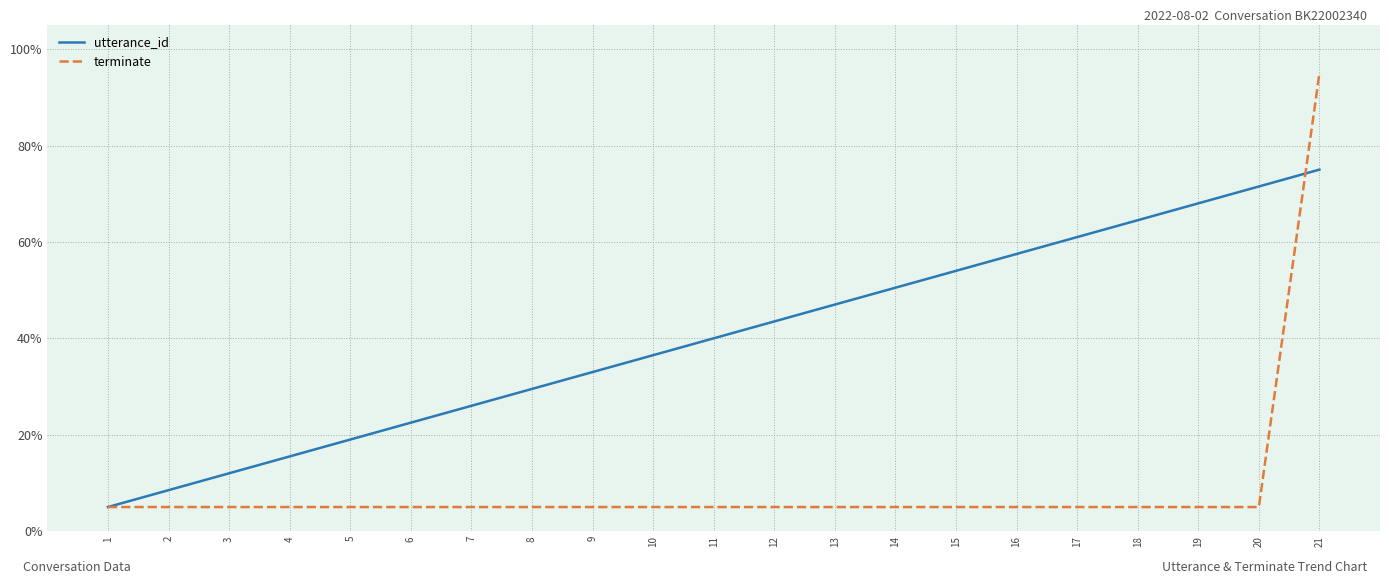

Reading left to right, list all the values displayed in this chart.

utterance_id: 5.0	8.5	12.0	15.5	19.0	22.5	26.0	29.5	33.0	36.5	40.0	43.5	47.0	50.5	54.0	57.5	61.0	64.5	68.0	71.5	75.0
terminate: 5.0	5.0	5.0	5.0	5.0	5.0	5.0	5.0	5.0	5.0	5.0	5.0	5.0	5.0	5.0	5.0	5.0	5.0	5.0	5.0	95.0